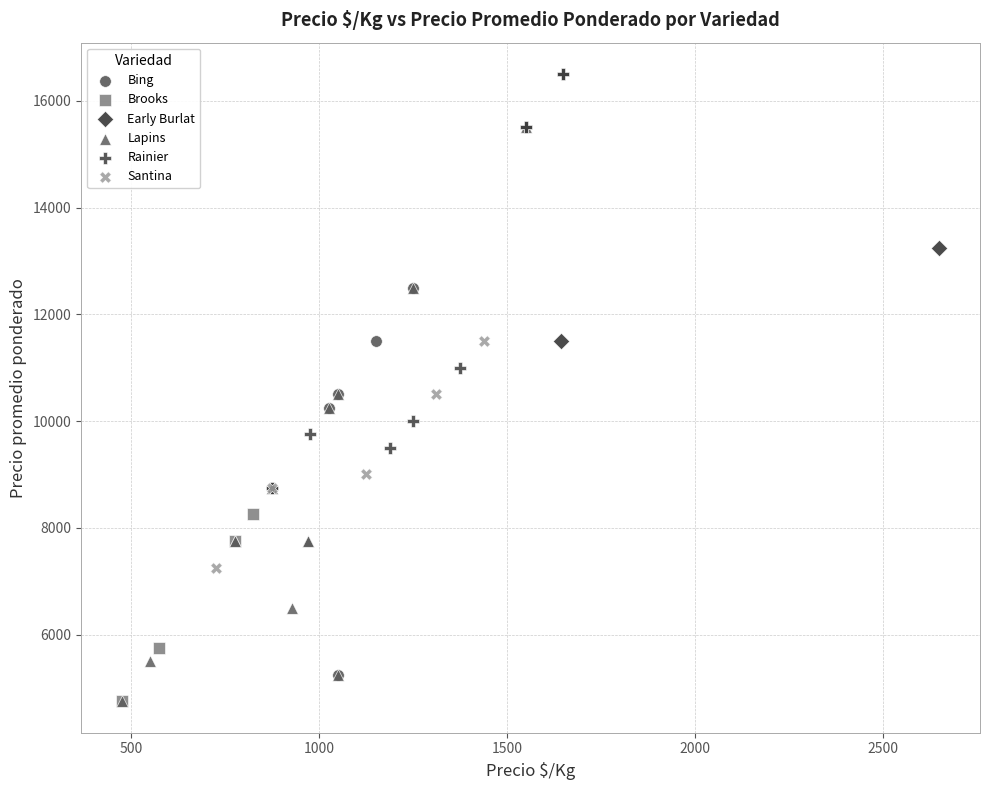

What are all the series names shown in the legend?

Bing, Brooks, Early Burlat, Lapins, Rainier, Santina